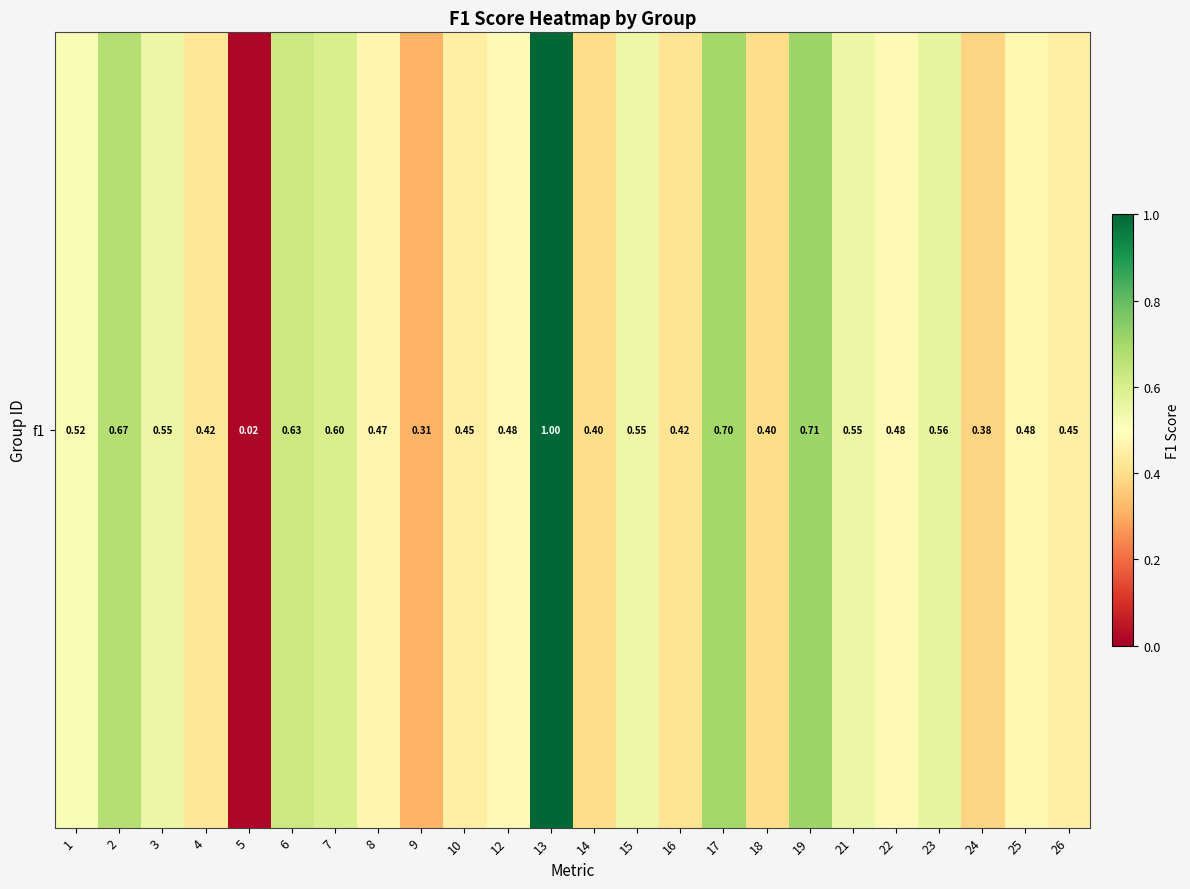

What is the approximate value at 22?

0.5